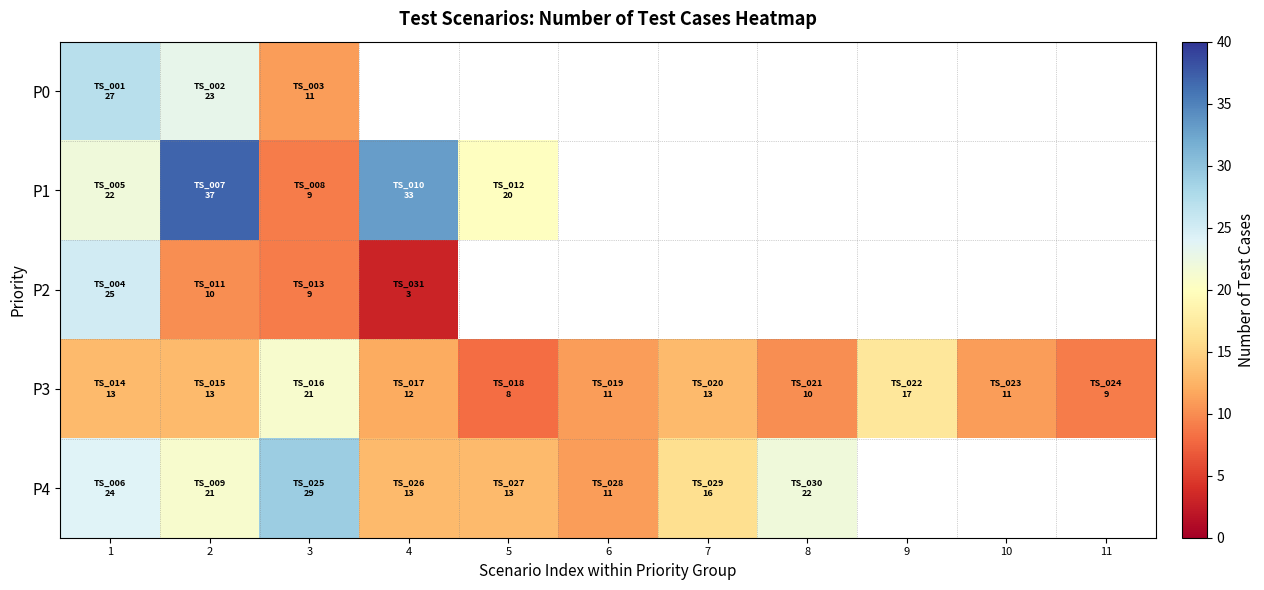

At which category is the sum across all series the highest?

1